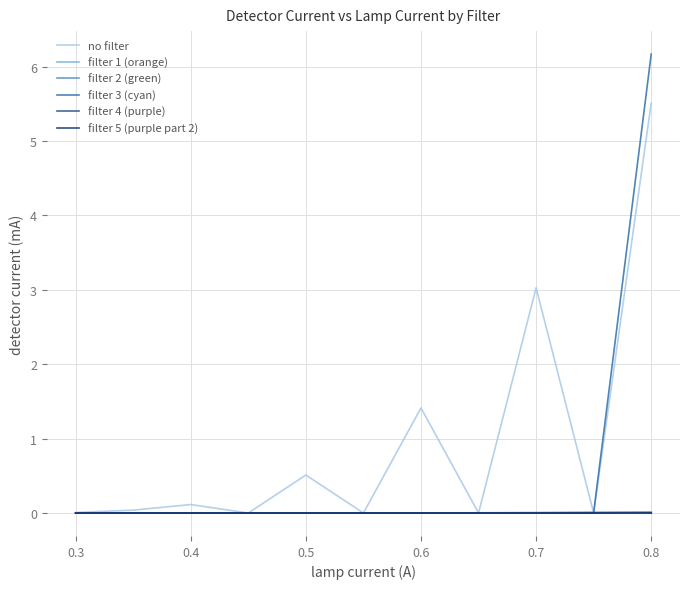

What is the maximum value shown in the chart?

6.2